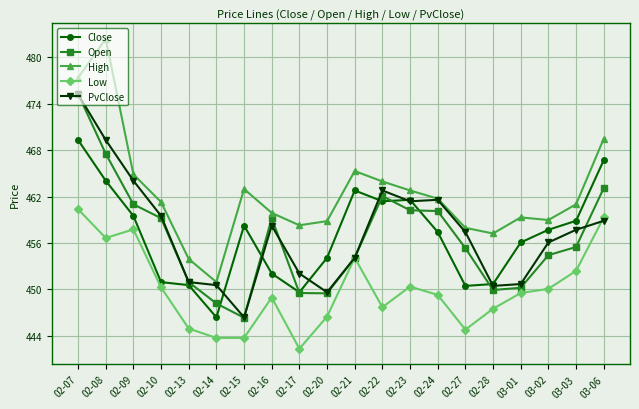

Which series has the largest range (max minus min)?

High